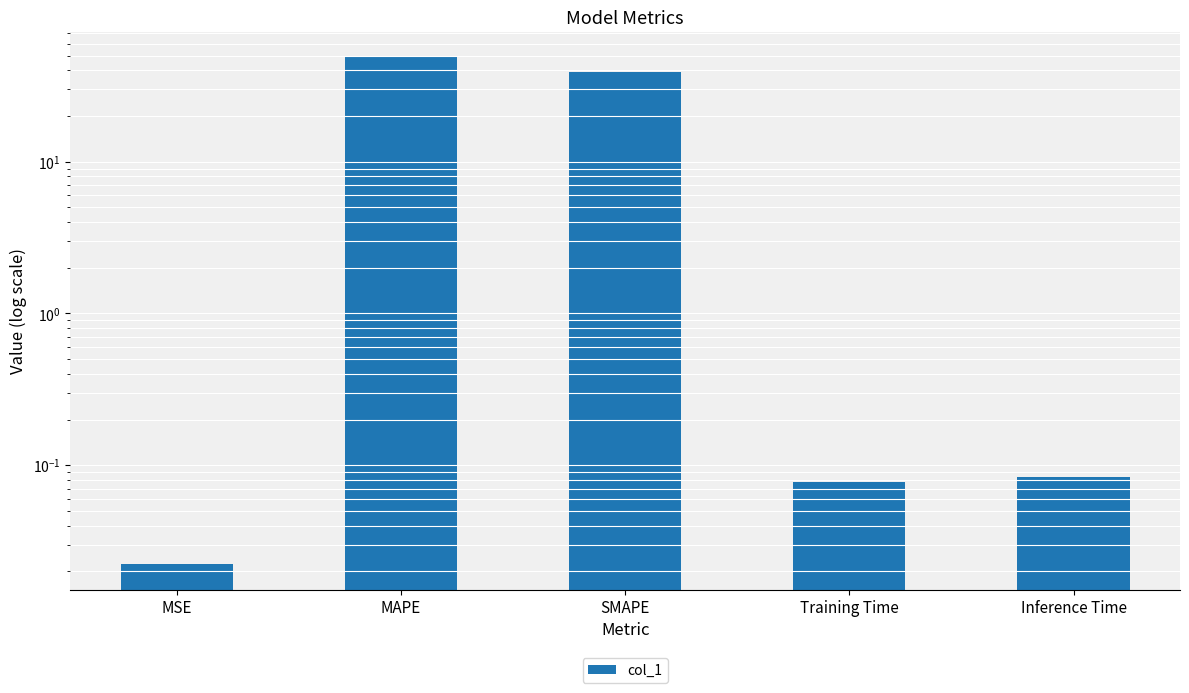

True or false: the data shows 39.2 at SMAPE.

True